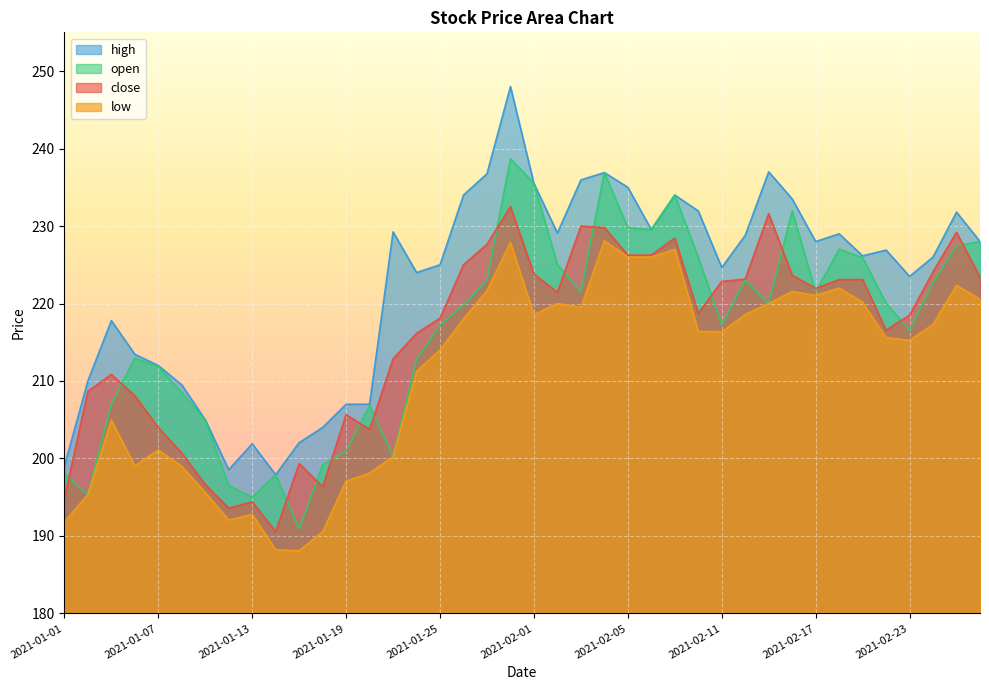

Where is the first local maximum for low?

2021-01-05